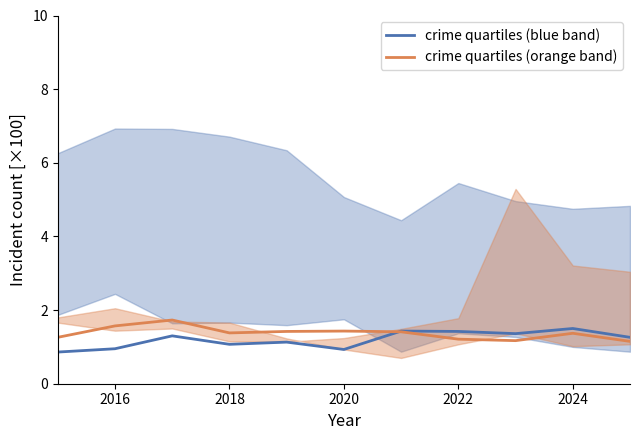

Count the number of categories in the chart.

11